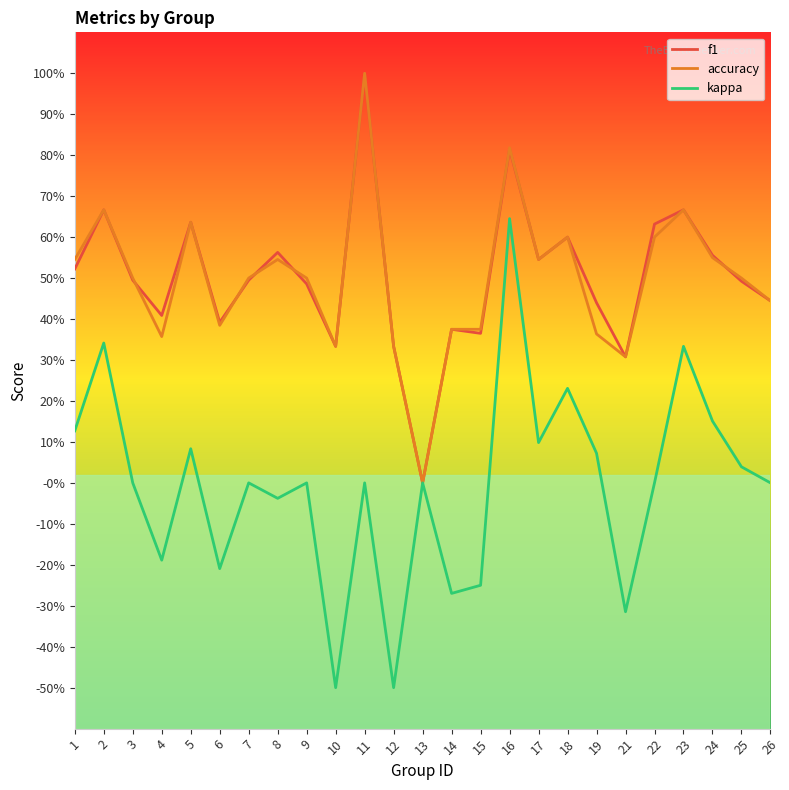

Reading left to right, list all the values displayed in this chart.

f1: 0.5	0.7	0.5	0.4	0.6	0.4	0.5	0.6	0.5	0.3	1.0	0.3	0.0	0.4	0.4	0.8	0.5	0.6	0.4	0.3	0.6	0.7	0.6	0.5	0.4
accuracy: 0.5	0.7	0.5	0.4	0.6	0.4	0.5	0.5	0.5	0.3	1.0	0.3	0.0	0.4	0.4	0.8	0.5	0.6	0.4	0.3	0.6	0.7	0.6	0.5	0.4
kappa: 0.1	0.3	0.0	-0.2	0.1	-0.2	0.0	-0.0	0.0	-0.5	0.0	-0.5	0.0	-0.3	-0.2	0.6	0.1	0.2	0.1	-0.3	0.0	0.3	0.2	0.0	0.0